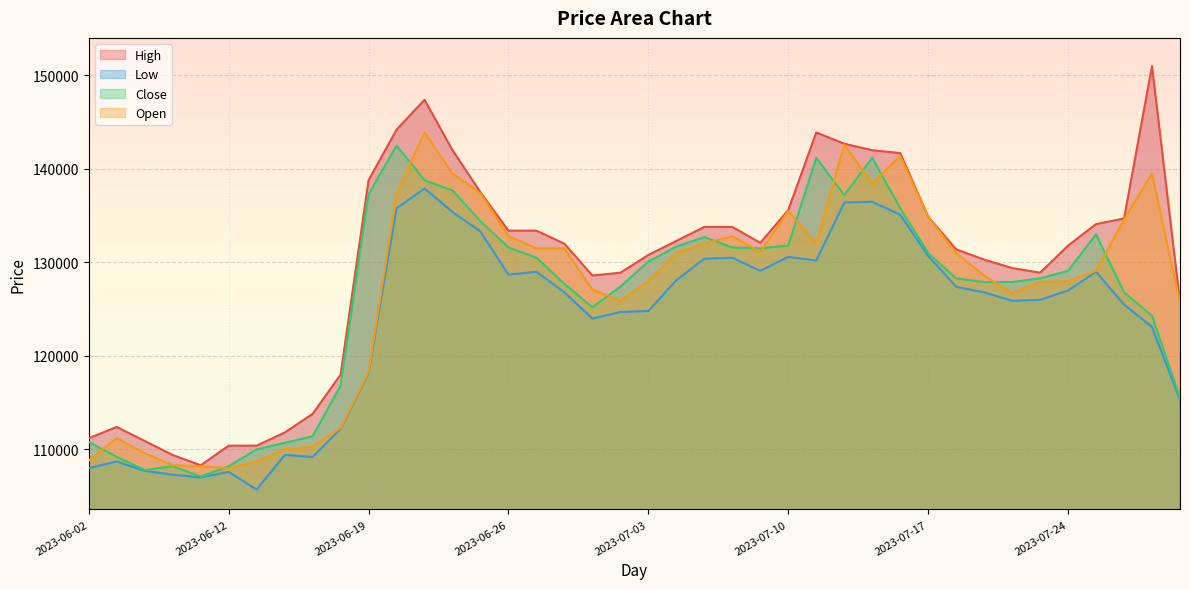

Reading left to right, list all the values displayed in this chart.

High: 2023-06-02=111200	2023-06-05=112400	2023-06-07=110900	2023-06-08=109400	2023-06-09=108300	2023-06-12=110400	2023-06-13=110400	2023-06-14=111800	2023-06-15=113800	2023-06-16=118000	2023-06-19=138800	2023-06-20=144200	2023-06-21=147400	2023-06-22=142000	2023-06-23=137500	2023-06-26=133400	2023-06-27=133400	2023-06-28=132000	2023-06-29=128600	2023-06-30=128900	2023-07-03=130800	2023-07-04=132300	2023-07-05=133800	2023-07-06=133800	2023-07-07=132100	2023-07-10=135600	2023-07-11=143900	2023-07-12=142700	2023-07-13=142000	2023-07-14=141700	2023-07-17=134900	2023-07-18=131400	2023-07-19=130300	2023-07-20=129400	2023-07-21=128900	2023-07-24=131800	2023-07-25=134100	2023-07-26=134700	2023-07-27=151000	2023-07-28=125800
Low: 2023-06-02=108000	2023-06-05=108700	2023-06-07=107700	2023-06-08=107300	2023-06-09=107000	2023-06-12=107600	2023-06-13=105700	2023-06-14=109400	2023-06-15=109200	2023-06-16=112200	2023-06-19=118200	2023-06-20=135800	2023-06-21=137900	2023-06-22=135400	2023-06-23=133300	2023-06-26=128700	2023-06-27=129000	2023-06-28=126800	2023-06-29=124000	2023-06-30=124700	2023-07-03=124800	2023-07-04=128100	2023-07-05=130400	2023-07-06=130500	2023-07-07=129100	2023-07-10=130600	2023-07-11=130200	2023-07-12=136400	2023-07-13=136500	2023-07-14=135100	2023-07-17=130700	2023-07-18=127400	2023-07-19=126800	2023-07-20=125900	2023-07-21=126000	2023-07-24=127000	2023-07-25=129000	2023-07-26=125500	2023-07-27=123100	2023-07-28=115300
Close: 2023-06-02=110800	2023-06-05=109200	2023-06-07=107800	2023-06-08=108200	2023-06-09=107100	2023-06-12=108200	2023-06-13=110000	2023-06-14=110700	2023-06-15=111400	2023-06-16=116800	2023-06-19=137300	2023-06-20=142500	2023-06-21=138800	2023-06-22=137700	2023-06-23=134400	2023-06-26=131600	2023-06-27=130500	2023-06-28=127700	2023-06-29=125200	2023-06-30=127400	2023-07-03=130100	2023-07-04=131700	2023-07-05=132700	2023-07-06=131600	2023-07-07=131500	2023-07-10=131800	2023-07-11=141200	2023-07-12=137200	2023-07-13=141200	2023-07-14=135800	2023-07-17=131000	2023-07-18=128300	2023-07-19=127900	2023-07-20=127900	2023-07-21=128300	2023-07-24=129100	2023-07-25=133000	2023-07-26=126800	2023-07-27=124300	2023-07-28=115500
Open: 2023-06-02=108800	2023-06-05=111200	2023-06-07=109600	2023-06-08=108300	2023-06-09=108200	2023-06-12=108000	2023-06-13=108700	2023-06-14=110000	2023-06-15=110300	2023-06-16=112300	2023-06-19=118300	2023-06-20=137300	2023-06-21=143900	2023-06-22=139500	2023-06-23=137400	2023-06-26=132800	2023-06-27=131500	2023-06-28=131500	2023-06-29=127100	2023-06-30=125900	2023-07-03=128000	2023-07-04=131000	2023-07-05=132000	2023-07-06=132800	2023-07-07=131100	2023-07-10=135500	2023-07-11=132000	2023-07-12=142600	2023-07-13=138400	2023-07-14=141400	2023-07-17=134900	2023-07-18=131000	2023-07-19=128600	2023-07-20=126700	2023-07-21=127900	2023-07-24=128000	2023-07-25=129100	2023-07-26=134600	2023-07-27=139500	2023-07-28=125700